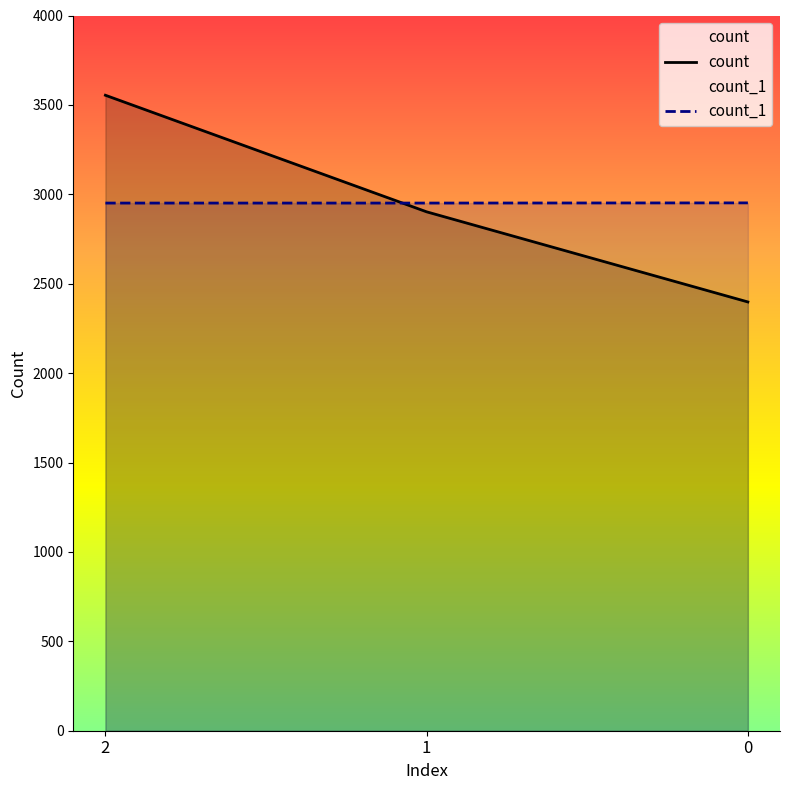

Count the count values in the range 2398 to 3554.

3